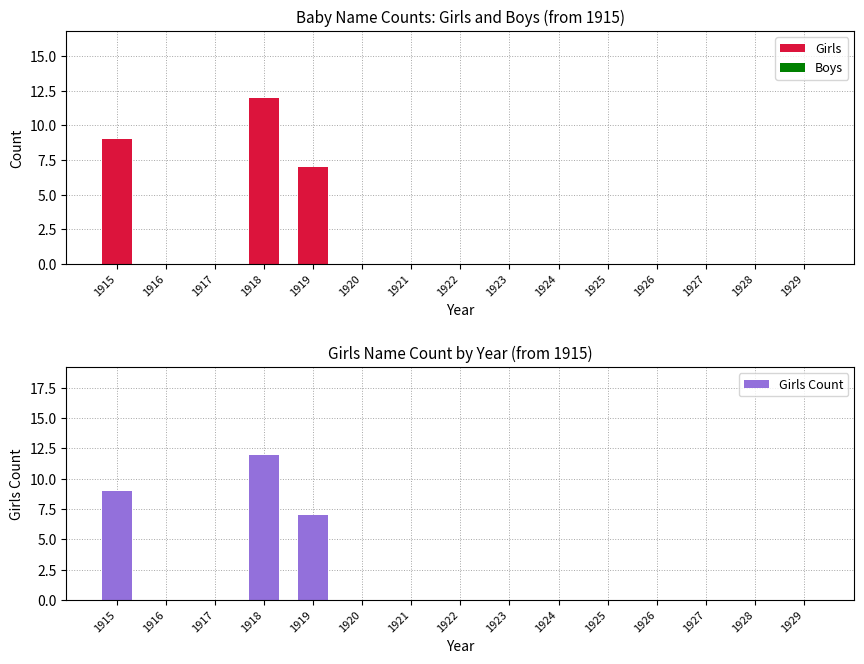

At how many categories does at least one series exceed 2?

3